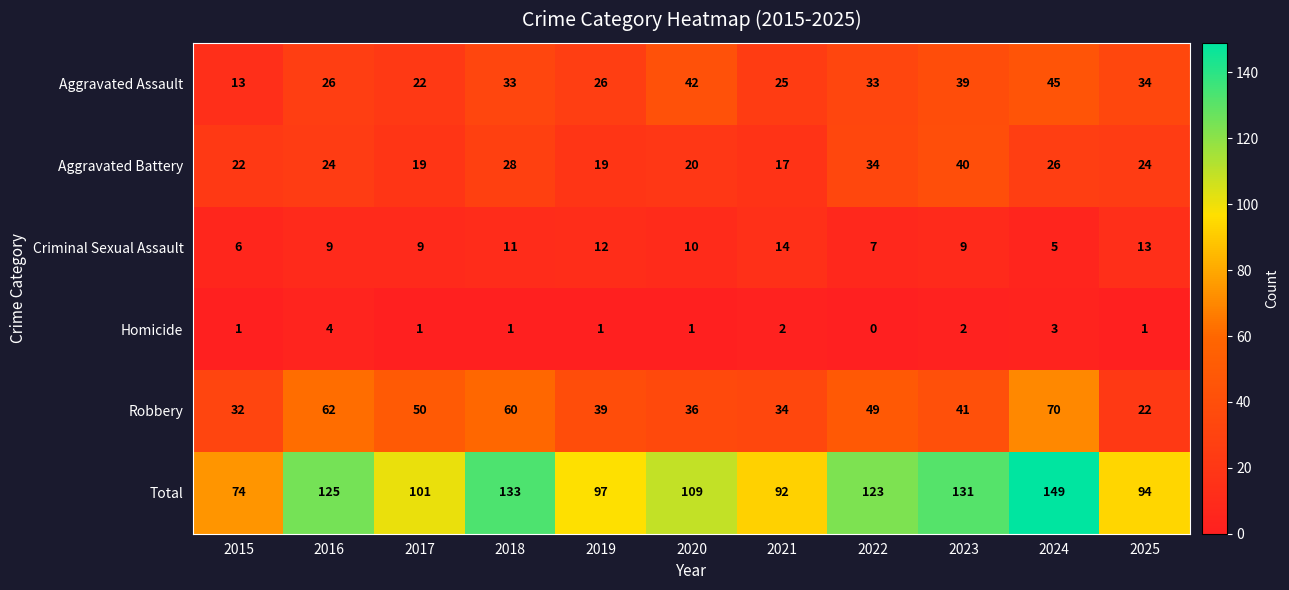

At which category is the sum across all series the highest?

2024